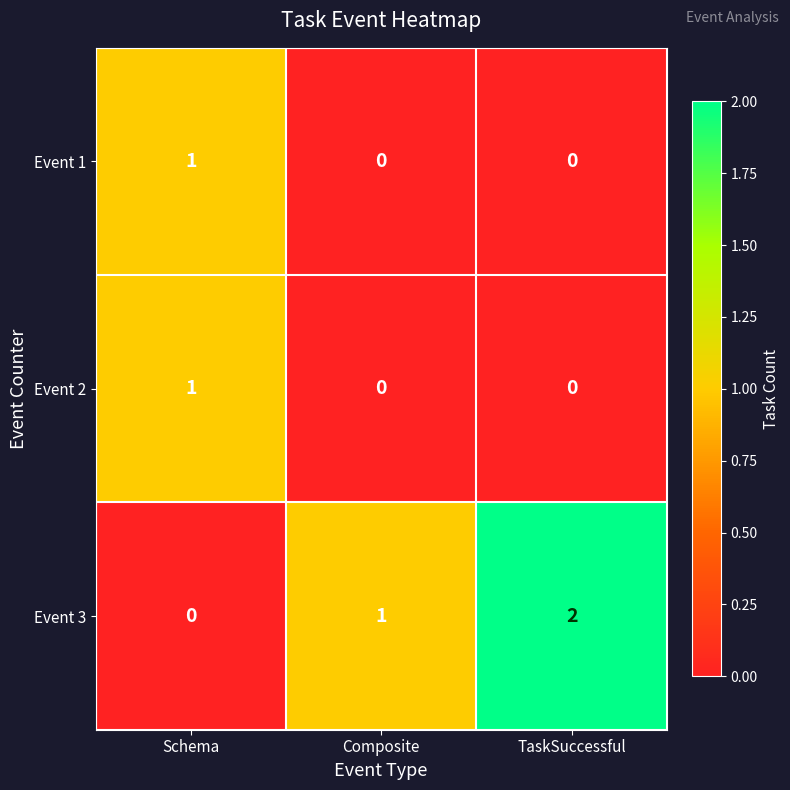

At which label is Event 3 closest to 1?

Composite